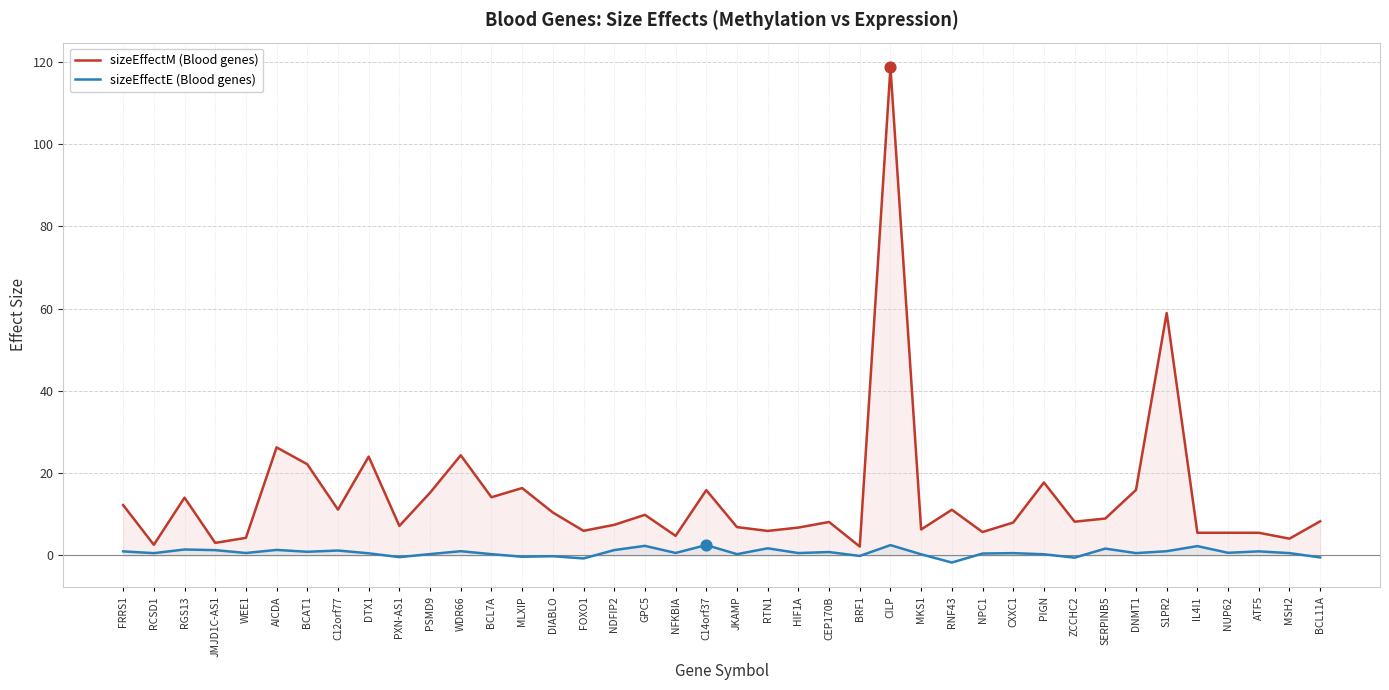

Which series has the largest total across all categories?

sizeEffectM (Blood genes)